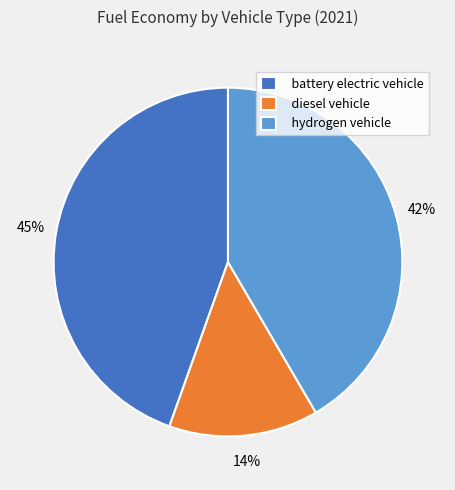

Count the number of slices in the pie.

3